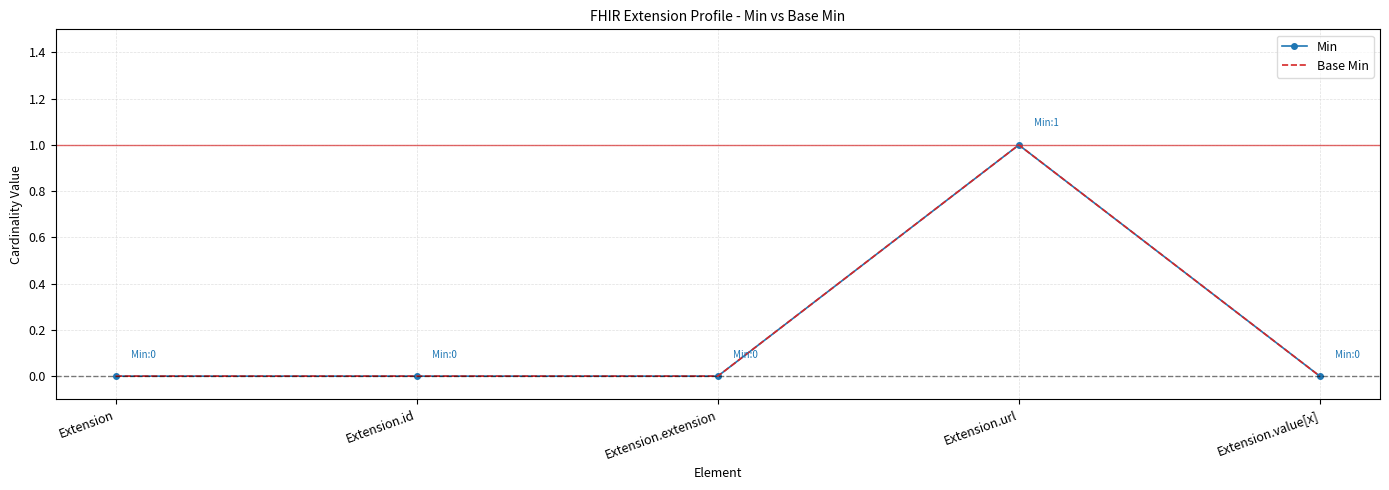

Rank the series at Extension from lowest to highest value.

Min, Base Min